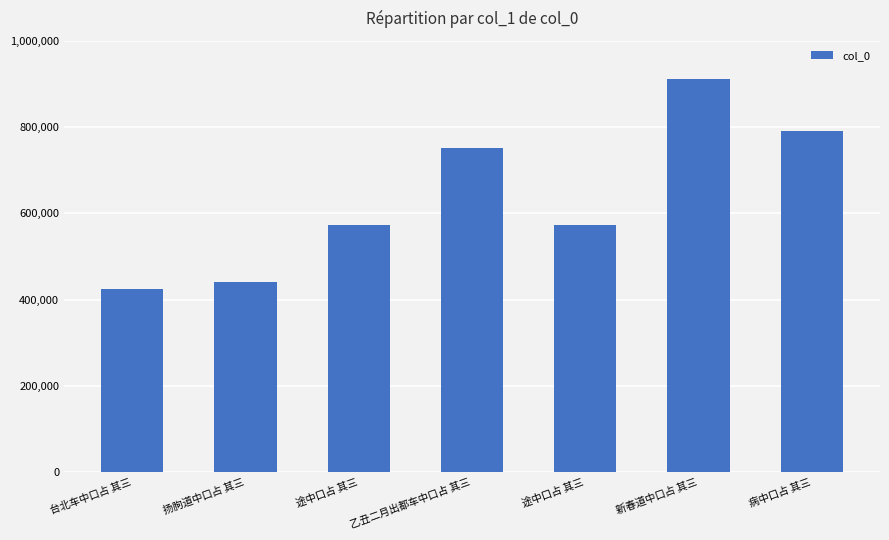

List the labels in order of value, smallest first.

台北车中口占 其三, 扬朐道中口占 其三, 途中口占 其三, 途中口占 其三, 乙丑二月出都车中口占 其三, 病中口占 其三, 新春道中口占 其三